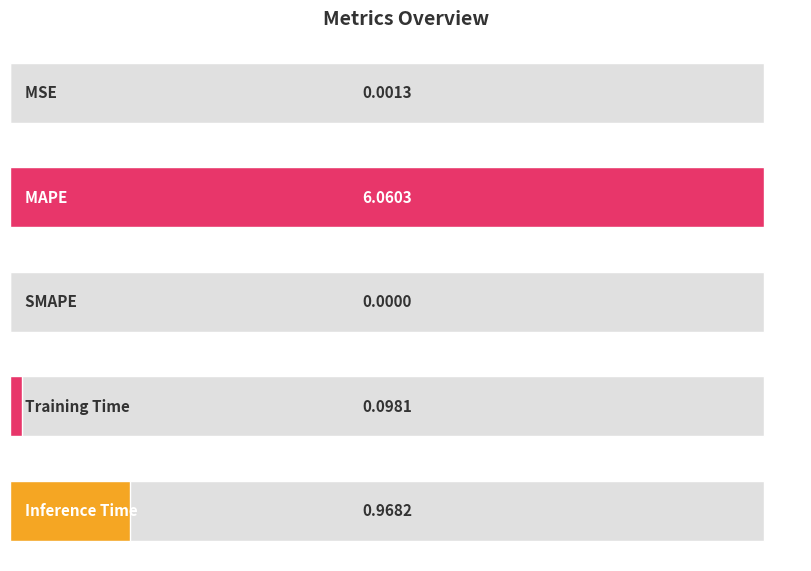

The value at MAPE is 6.1. True or false?

True